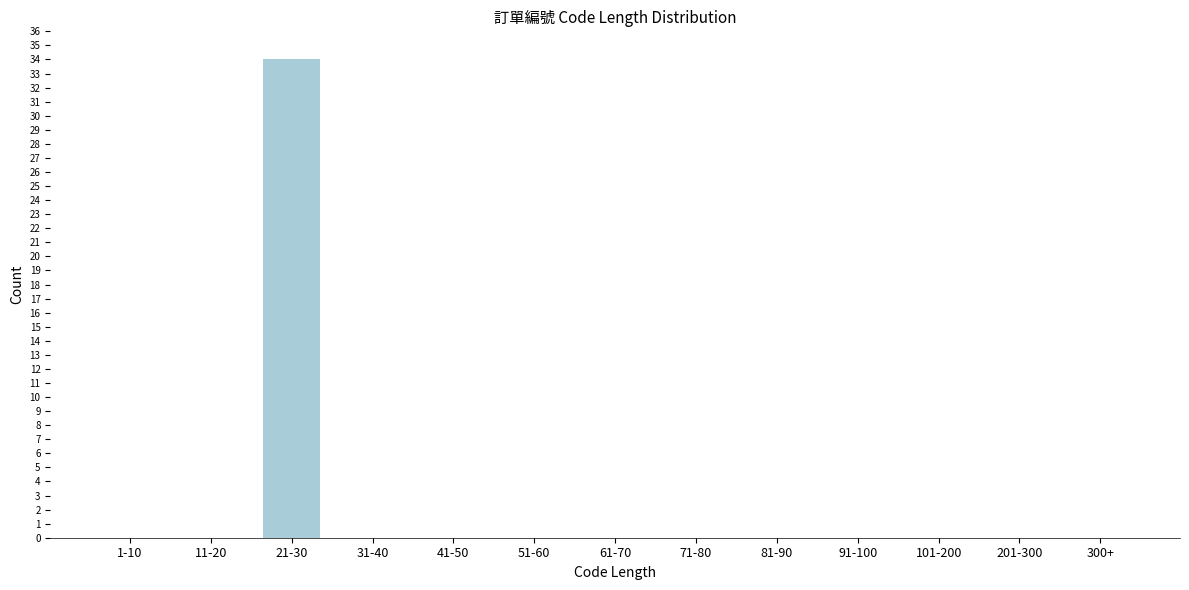

Reading left to right, transcribe all the data shown in this chart.

1-10=0	11-20=0	21-30=34	31-40=0	41-50=0	51-60=0	61-70=0	71-80=0	81-90=0	91-100=0	101-200=0	201-300=0	300+=0